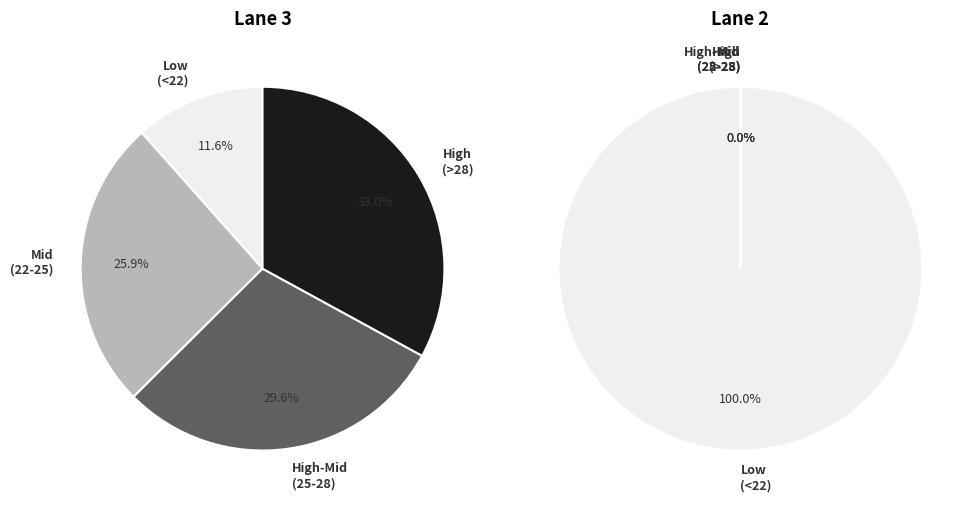

Is 83964 the majority of the pie?

No